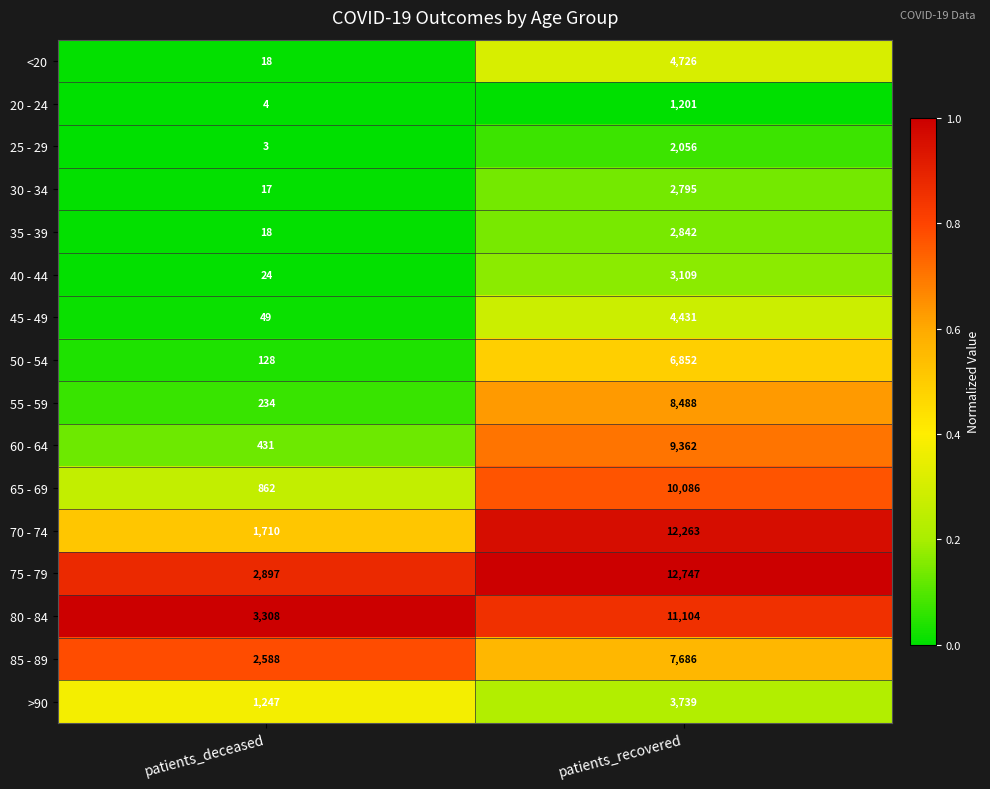

At which category does the chart reach its minimum across all series?

patients_deceased